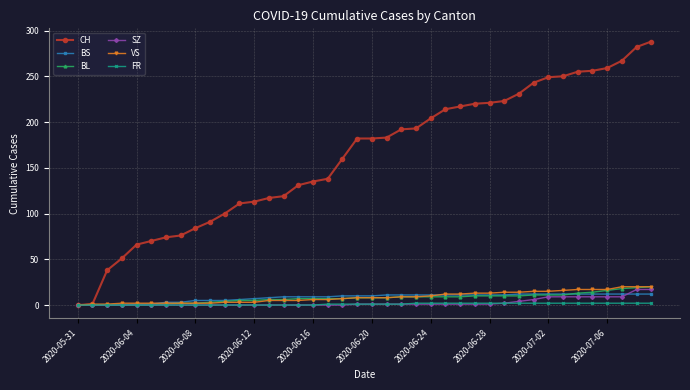

How many series are shown in this chart?

6